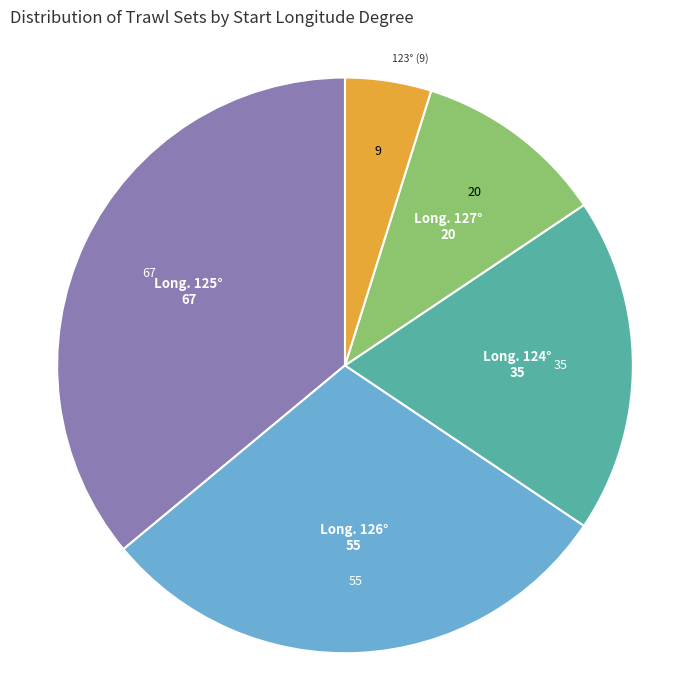

Does any single category account for the majority?

No